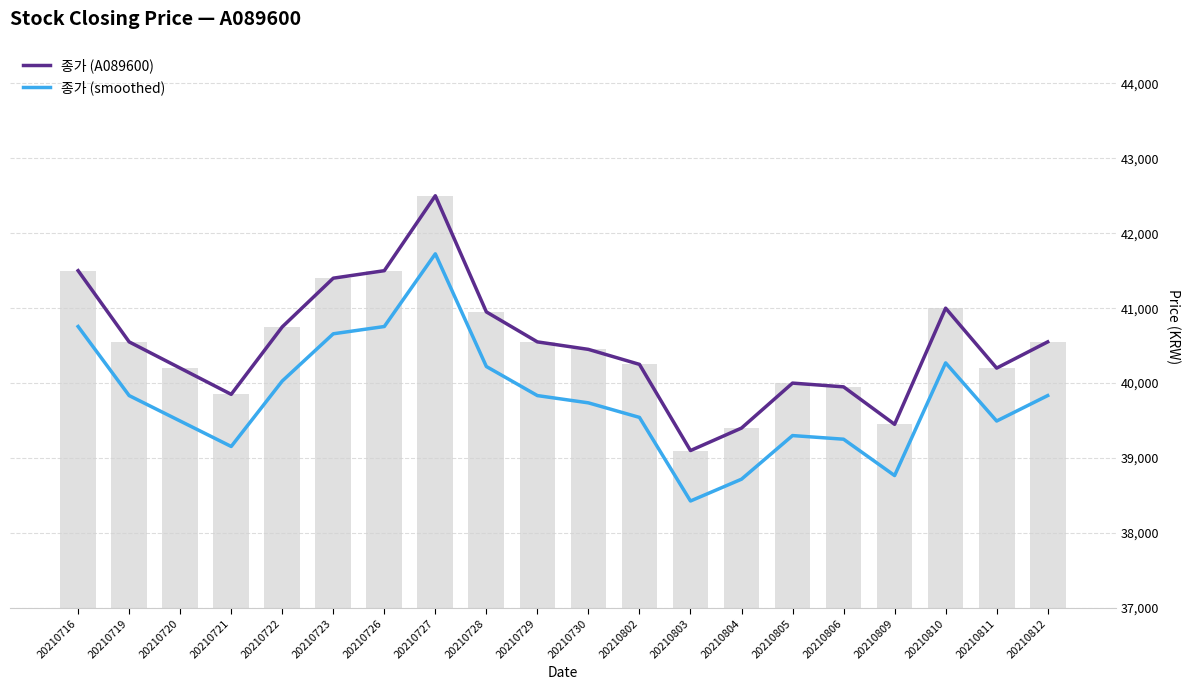

Rank the series by their maximum value, from lowest to highest.

종가 (smoothed), 종가 (A089600)